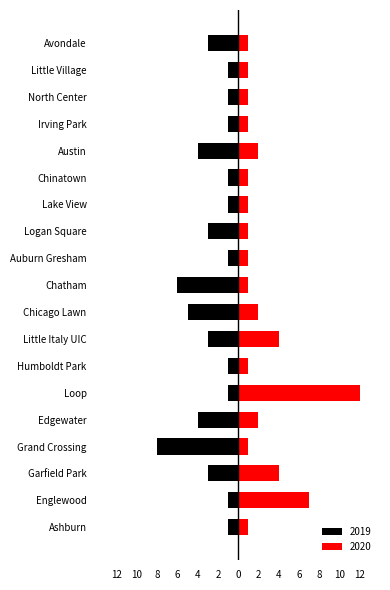

Which label corresponds to the smallest value in the chart?

Grand Crossing